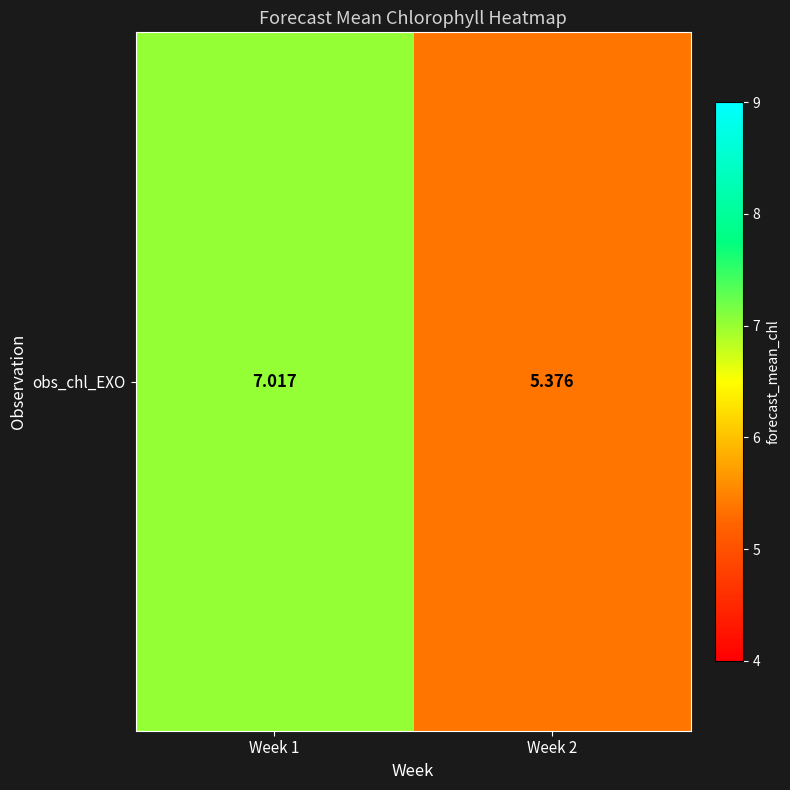

What is the sum of all values?

12.4